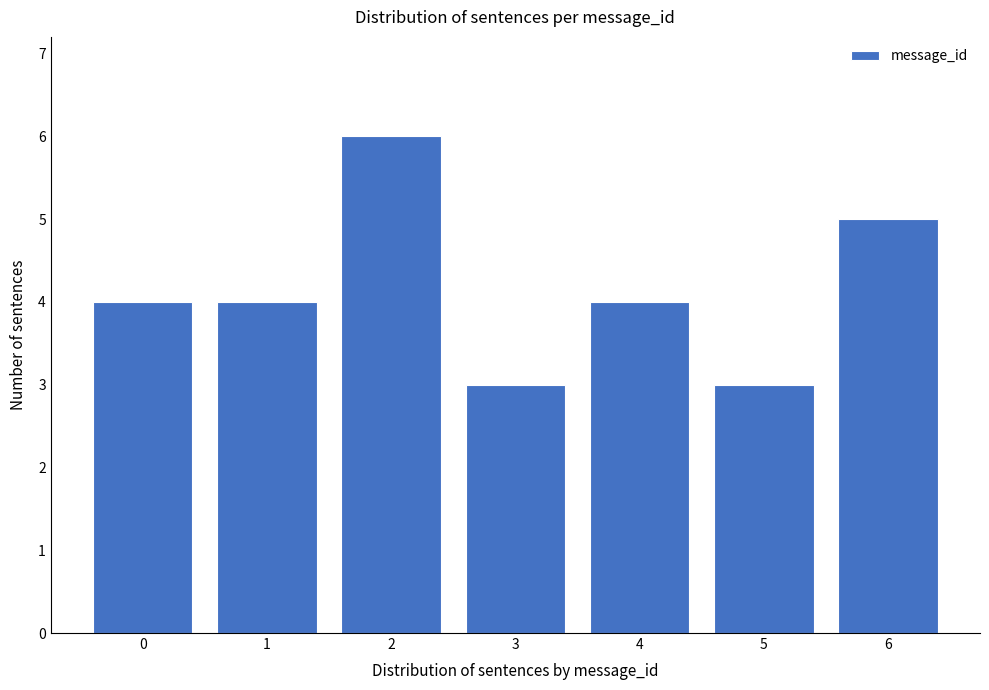

Reading left to right, extract all data points from this chart.

0=4	1=4	2=6	3=3	4=4	5=3	6=5